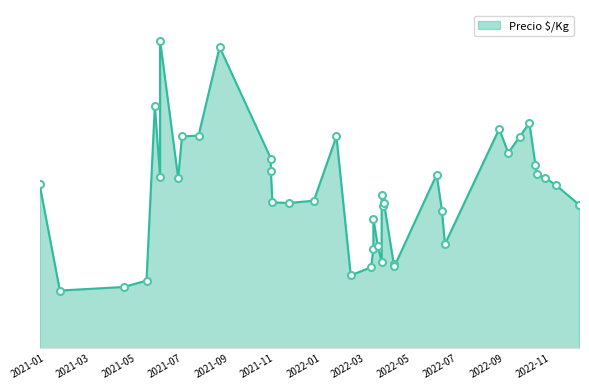

What is the value of the 14th point from the left?

1480